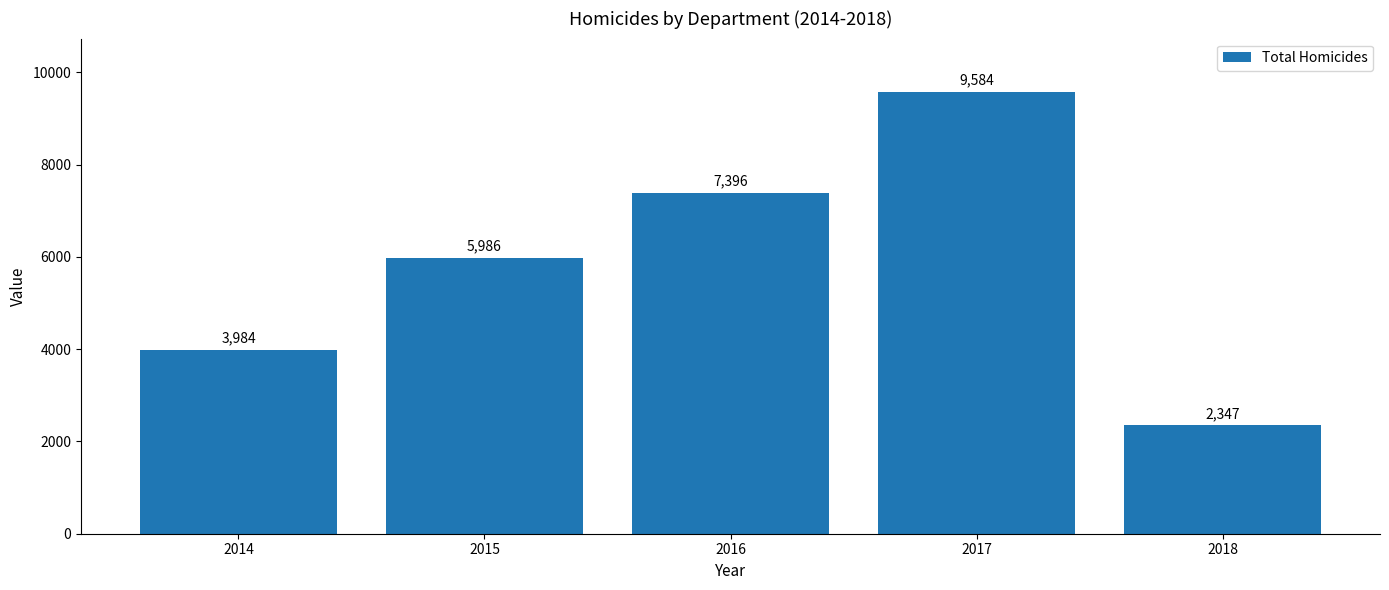

What is the value of the 4th bar from the left?

9584